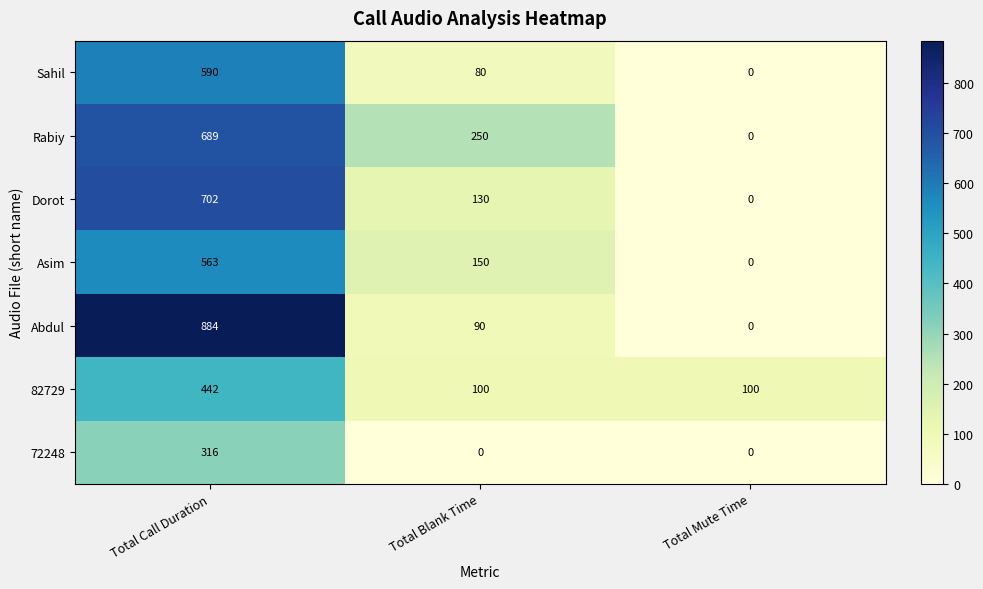

The value of 72248 at Total Blank Time is 147. True or false?

False